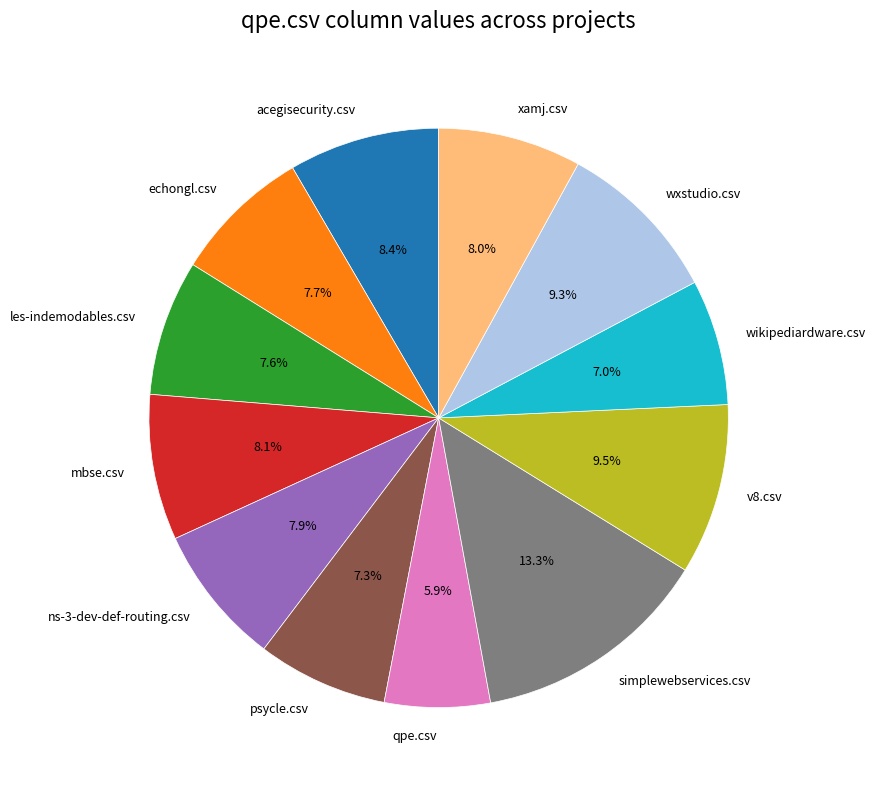

Between echongl.csv and qpe.csv, which is larger?

echongl.csv